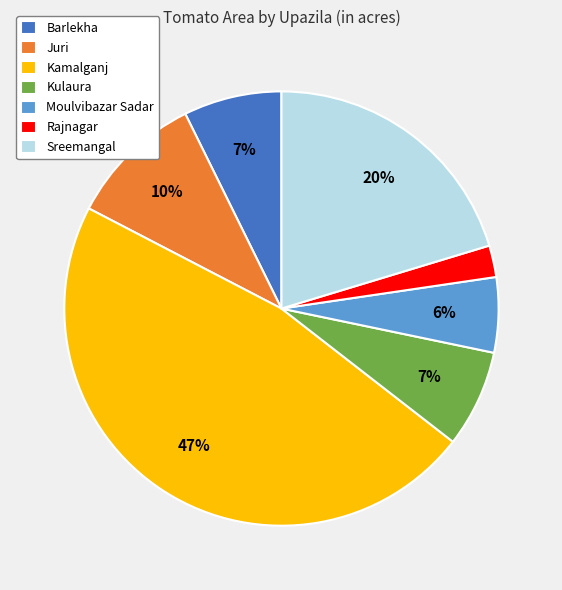

To the nearest percent, what portion does Kamalganj represent?

47%